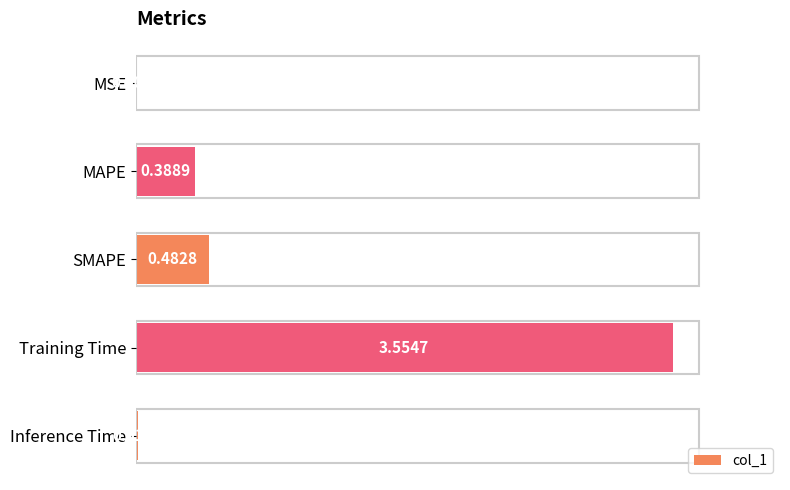

What is the change in value from MSE to MAPE?

+0.4